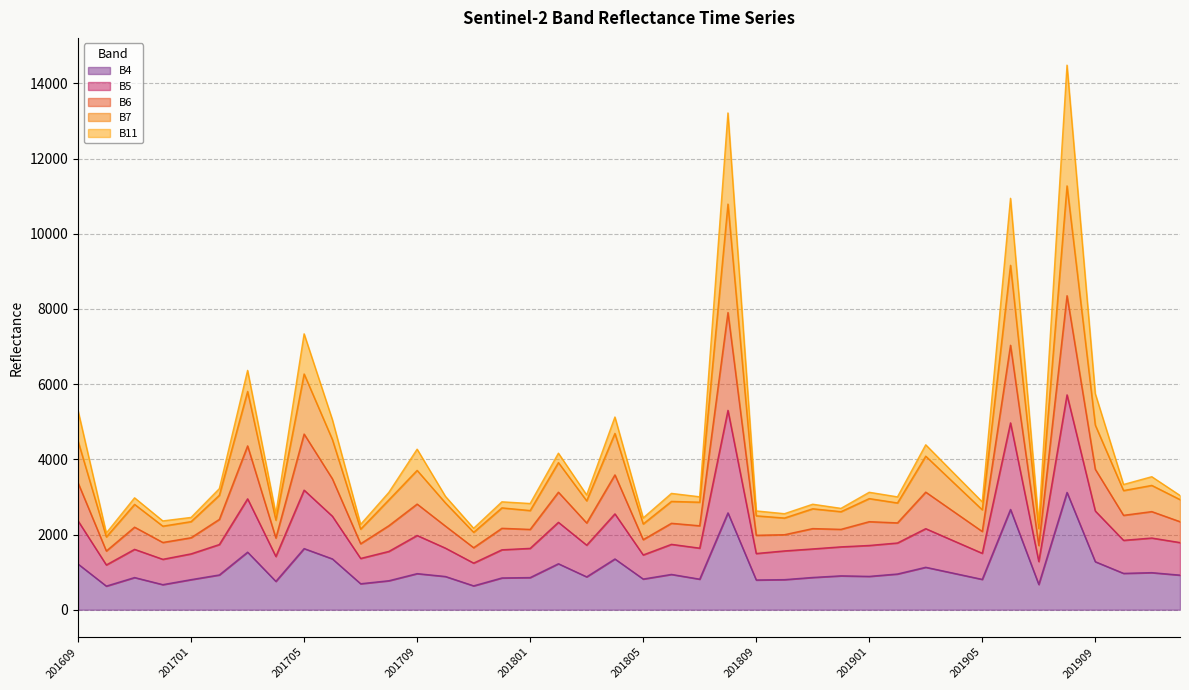

True or false: B7 has more than 2 interior local peaks.

True